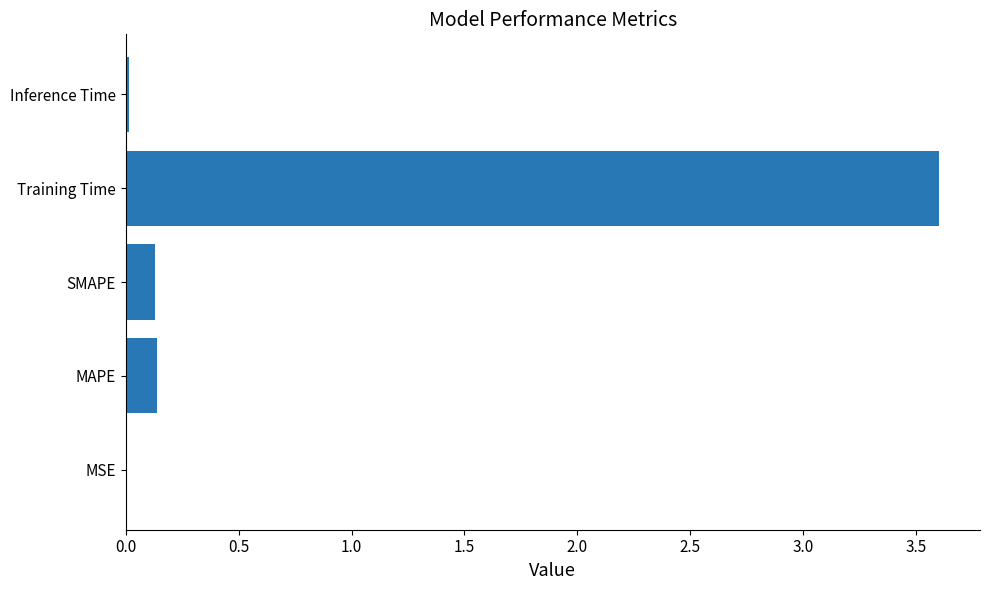

At which category does the chart reach its peak across all series?

Training Time